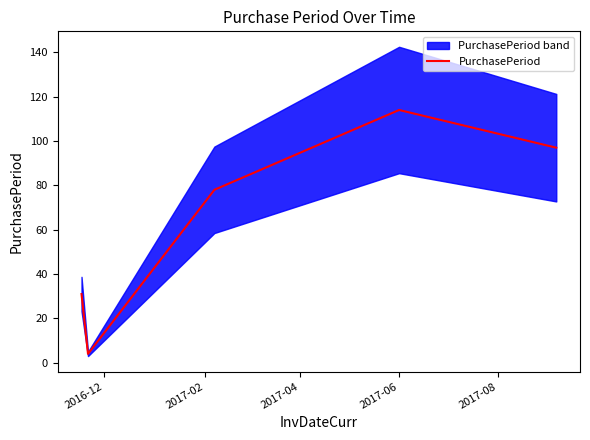

Reading left to right, list all the values displayed in this chart.

31	4	78	114	97